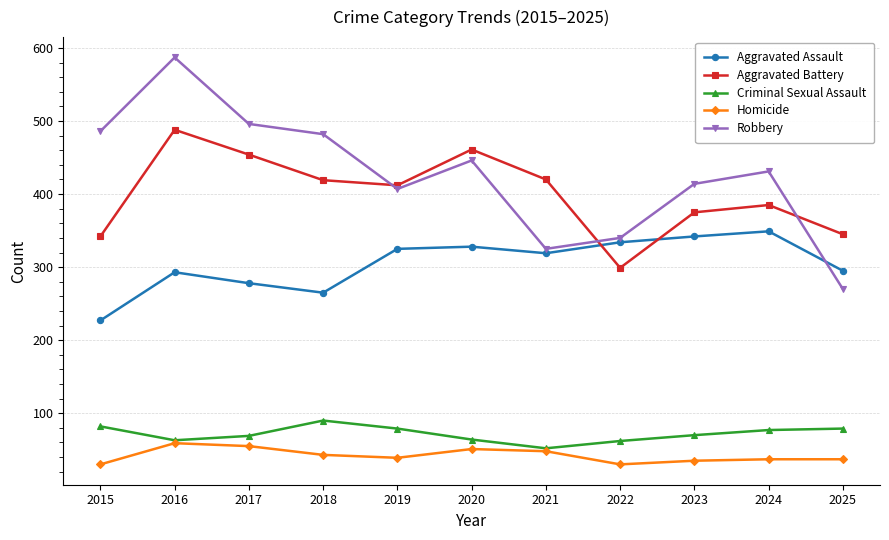

At which category does Aggravated Assault reach its first local valley?

2018